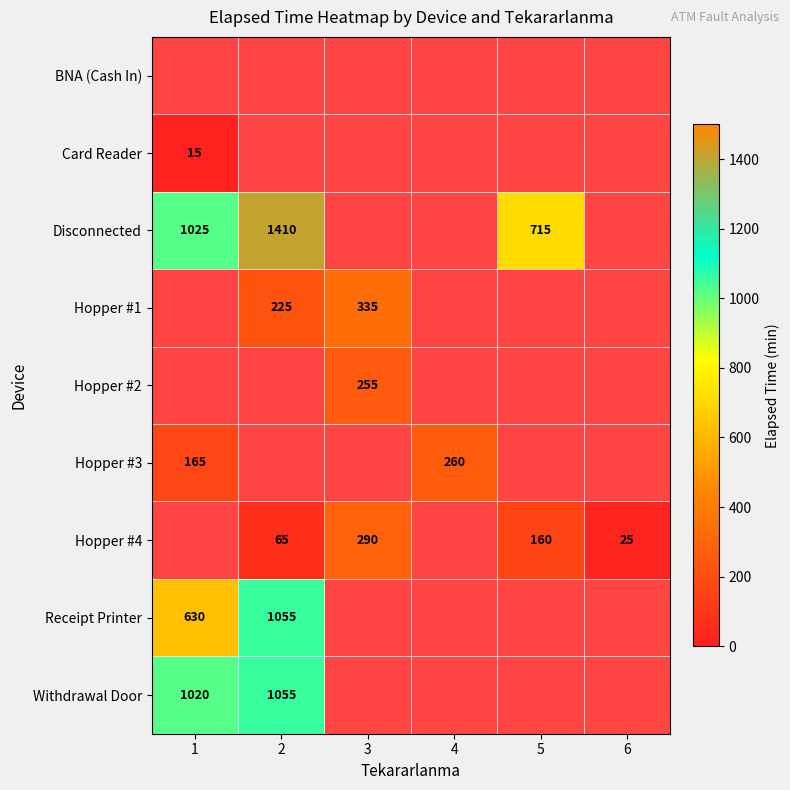

The Receipt Printer series shows 1880 at 2. True or false?

False